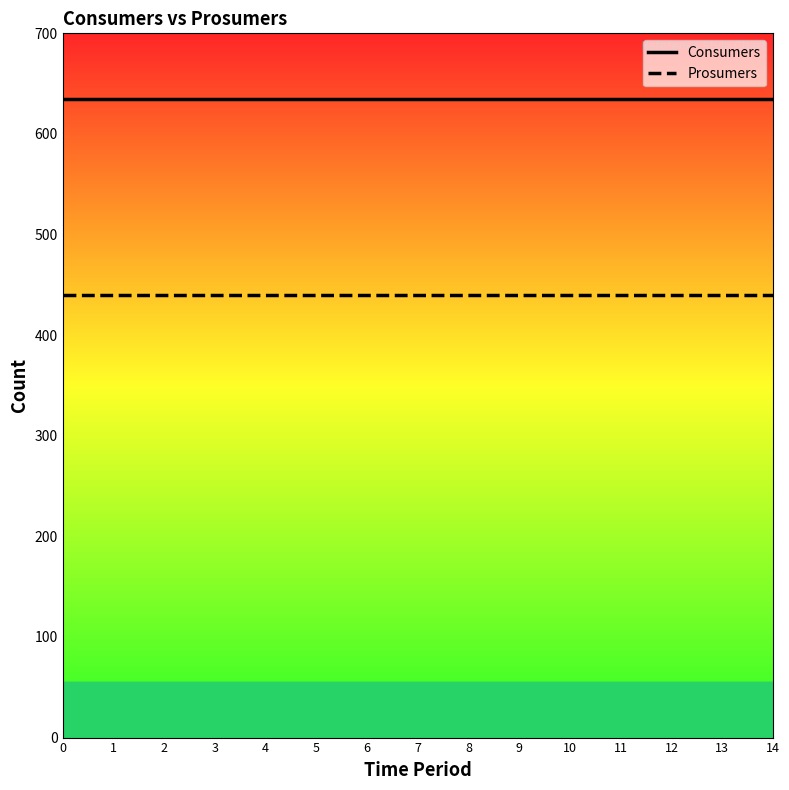

What is the approximate value of Prosumers at 4?

440